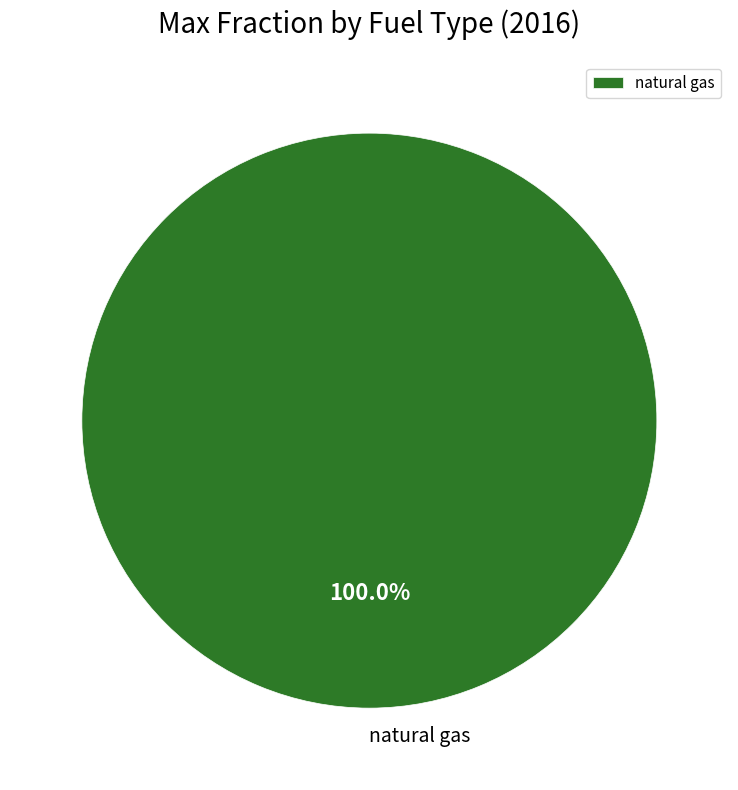

Rank the categories by value from highest to lowest.

natural gas